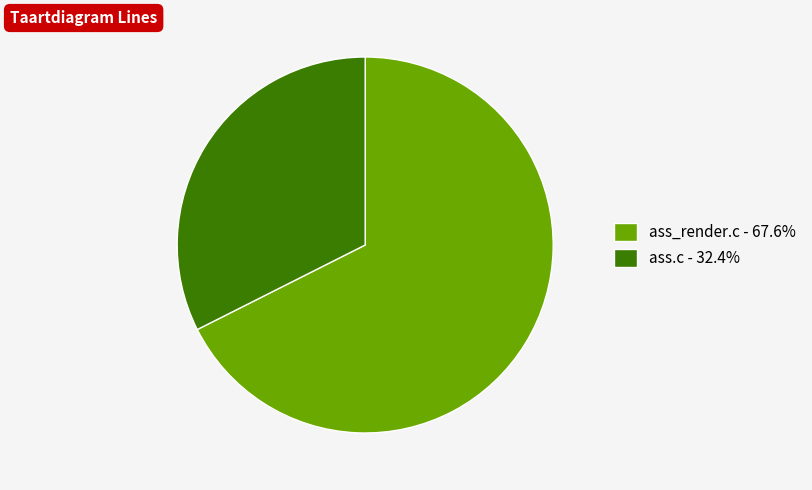

Is it true that ass.c is 23% of the pie?

False